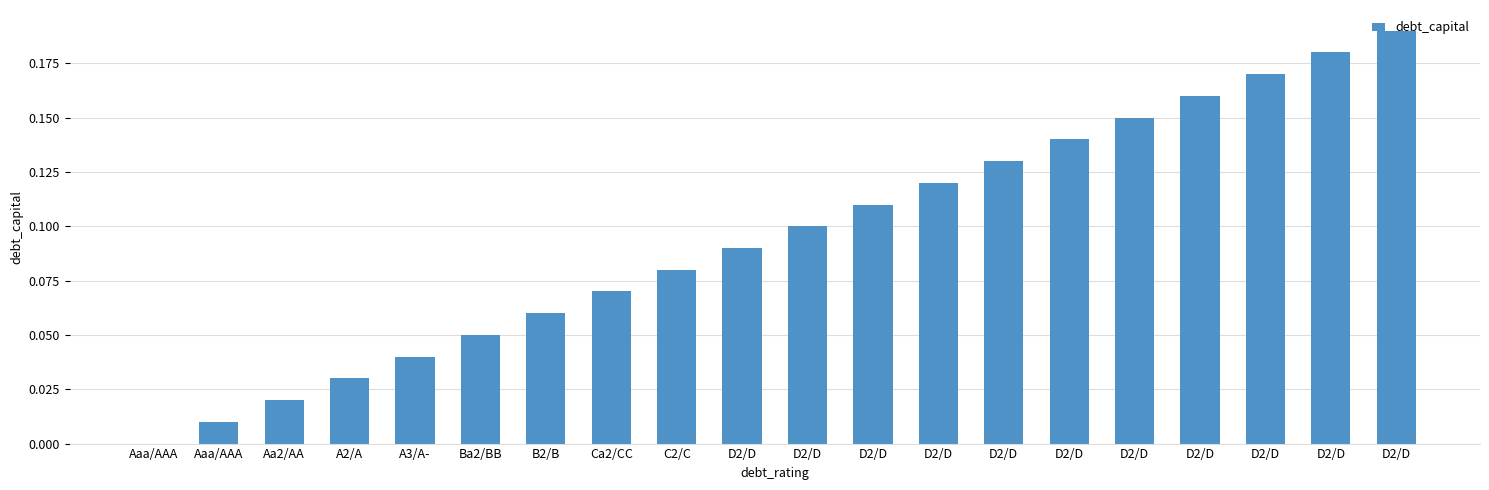

Count the number of categories in the chart.

20